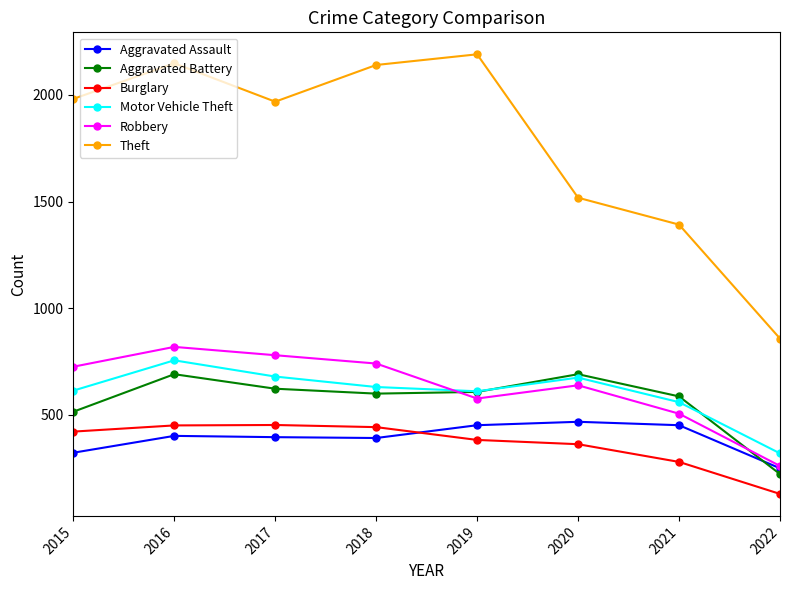

After their last crossing, which series has the higher values: Motor Vehicle Theft or Aggravated Battery?

Motor Vehicle Theft